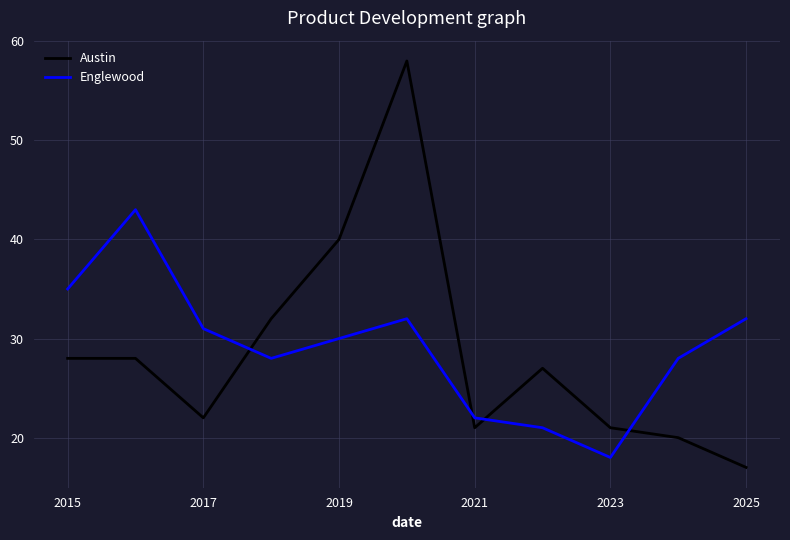

True or false: Austin has more than 1 interior local peaks.

True